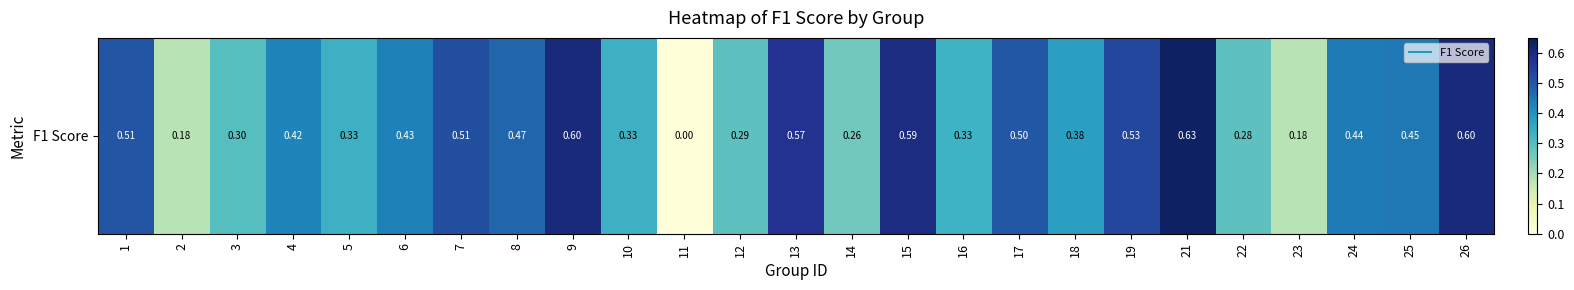

What is the sum of all values?

10.1